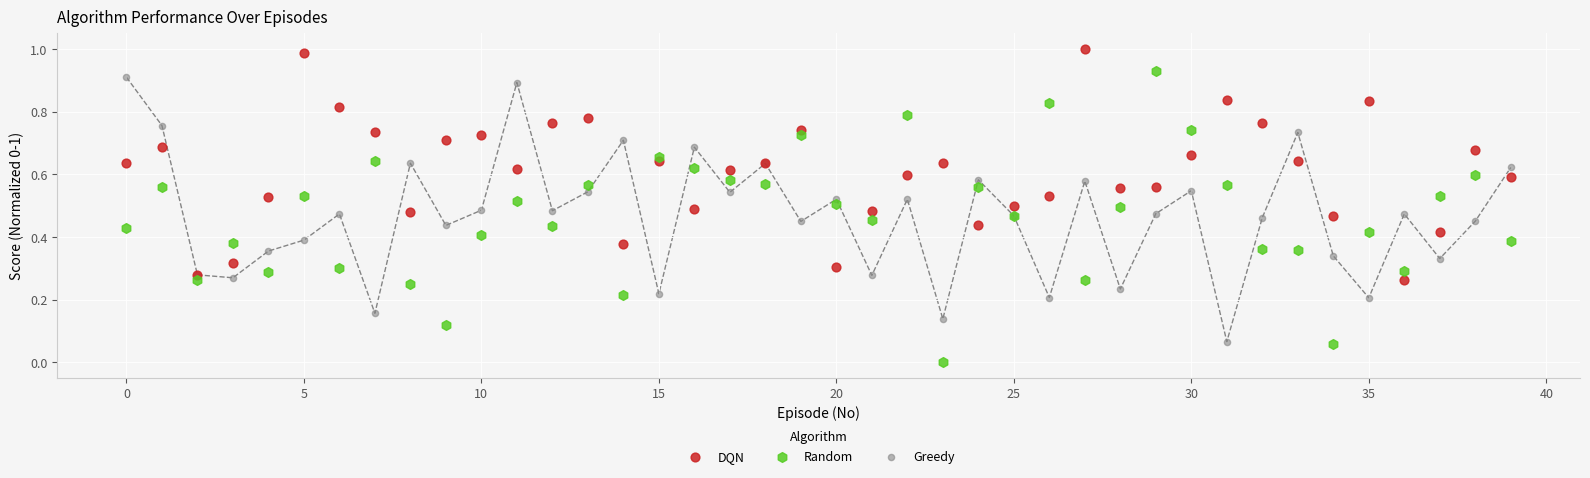

Which series reaches the minimum Y coordinate?

Random